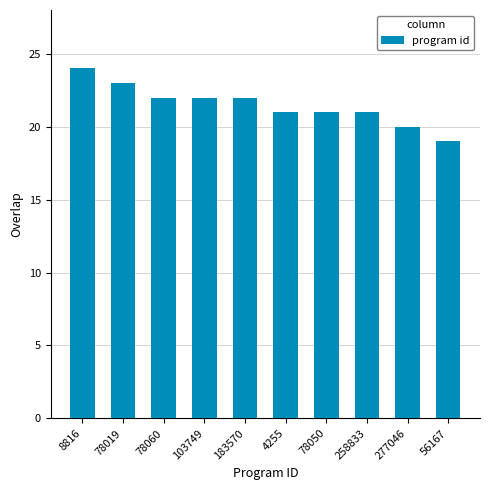

What is the change in value from 78060 to 78050?

-1